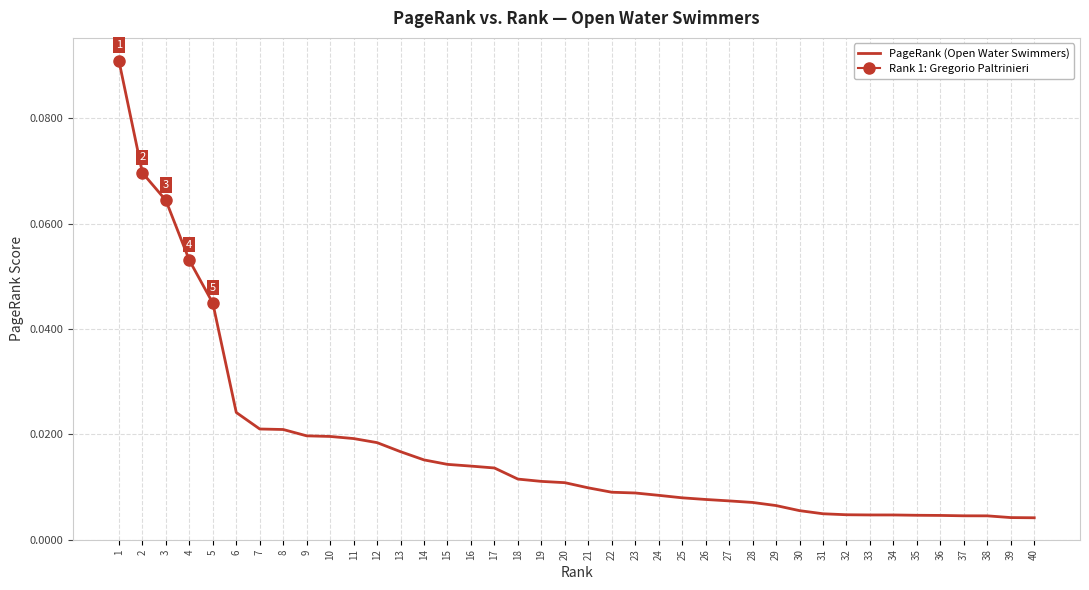

Count the number of data series in this chart.

1